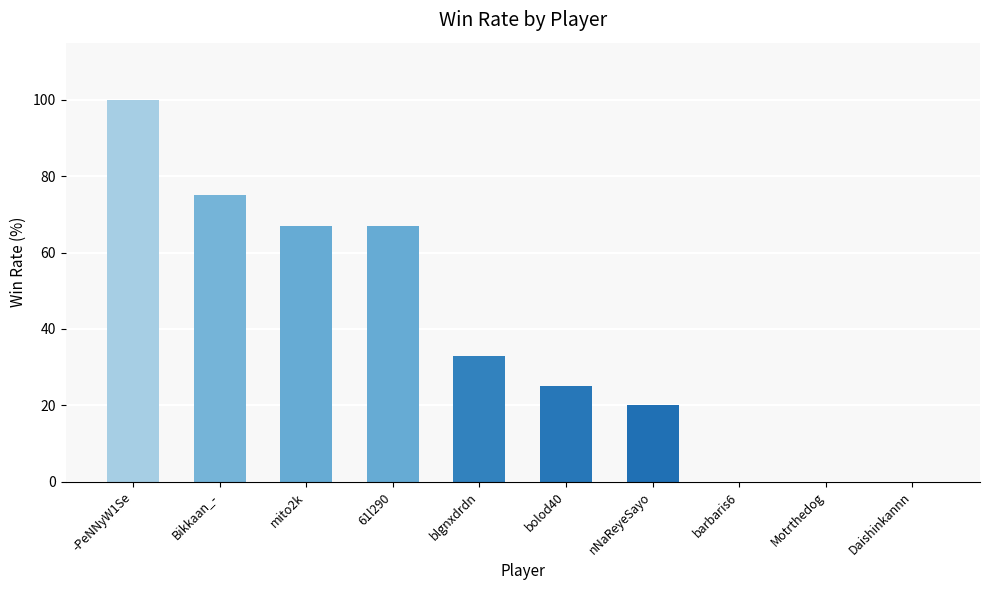

What is the sum of all values?

387